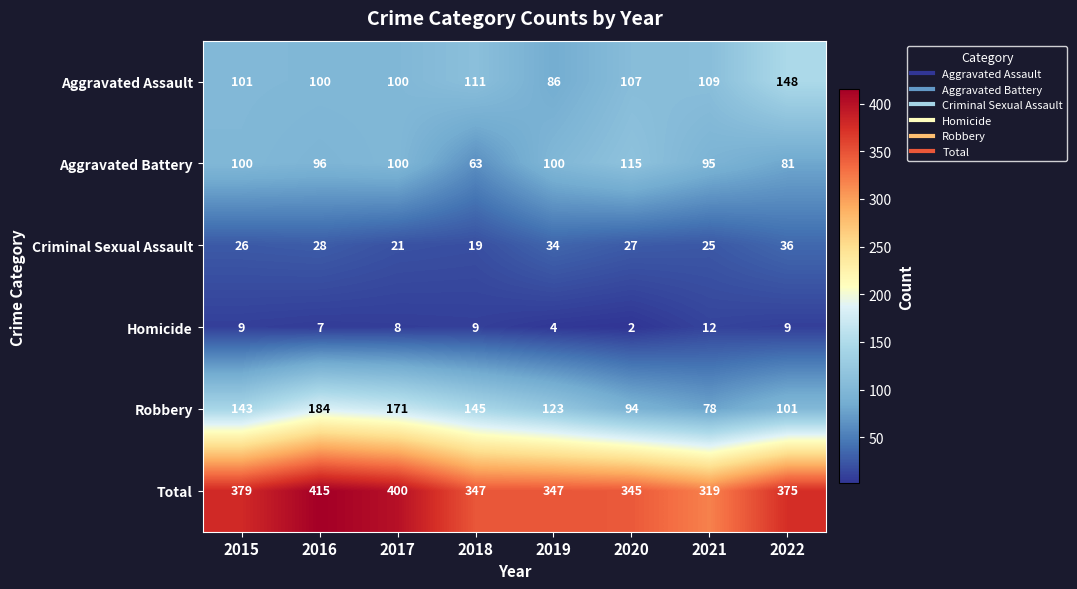

What is the difference between the maximum and second lowest values in the Total series?

70